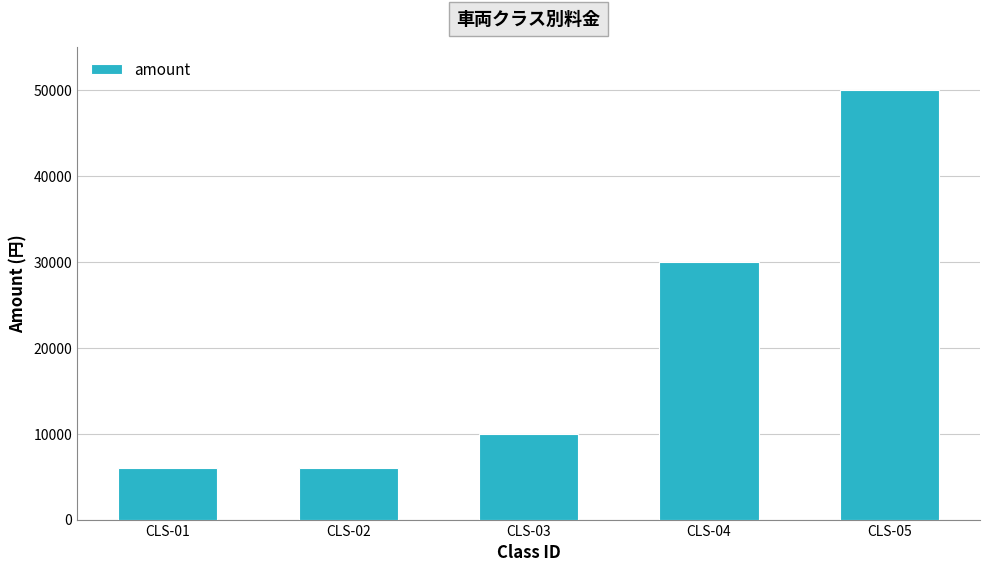

What is the value of the 1st bar from the left?

6000